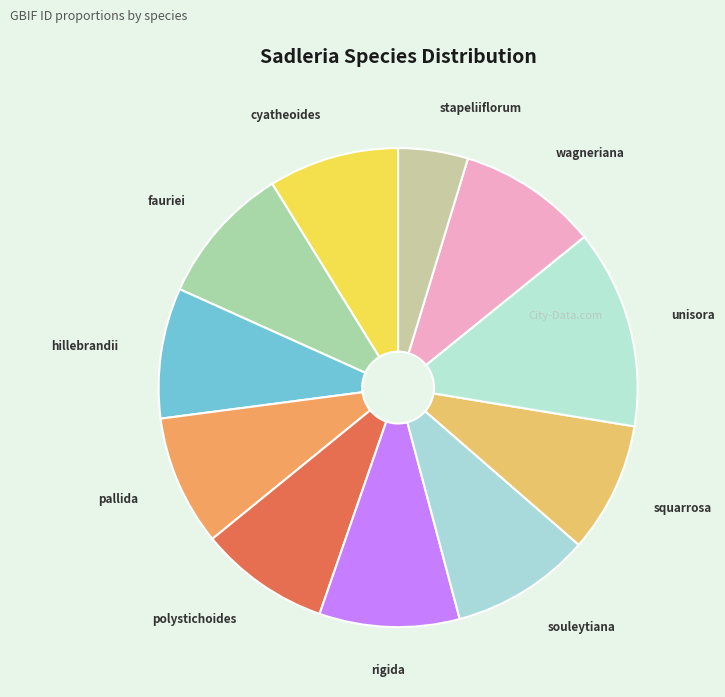

How many segments does this pie chart have?

11